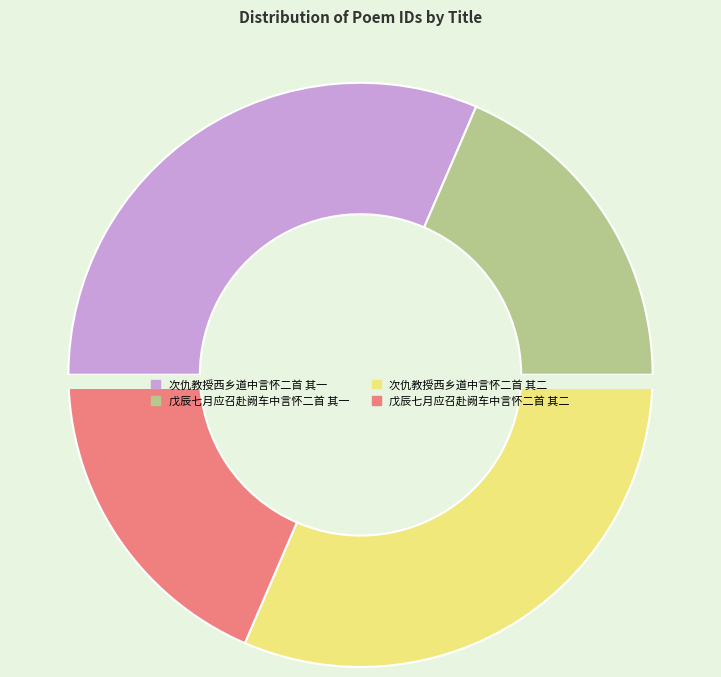

Count the number of slices in the pie.

4